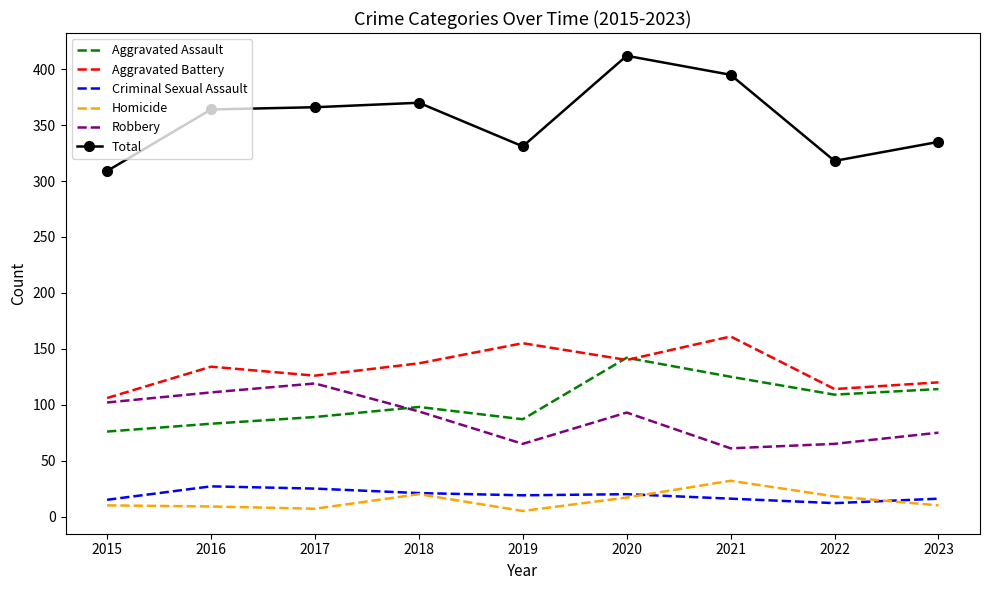

What is the spread (max minus min) of values at 2020?

395